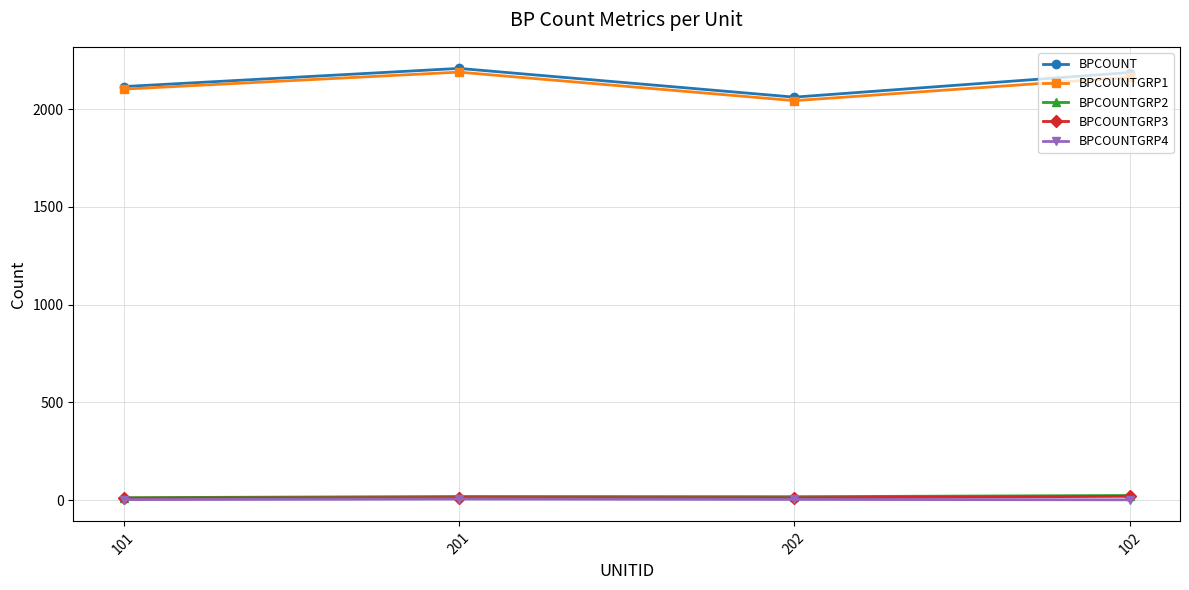

True or false: BPCOUNTGRP2 has a value of 13 at 101.

True